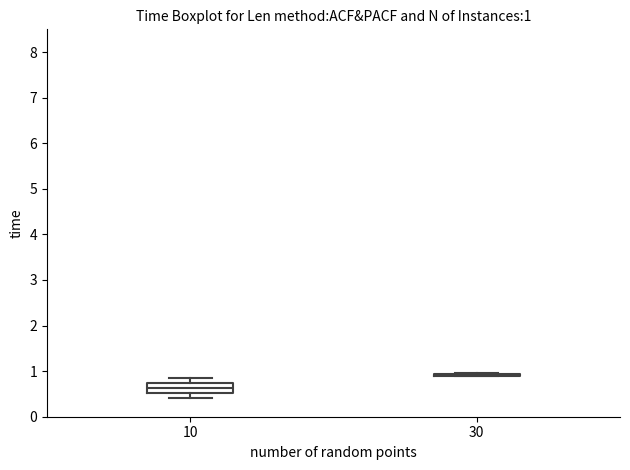

Comparing the boxes themselves (not the whiskers), which one is the tallest?

10